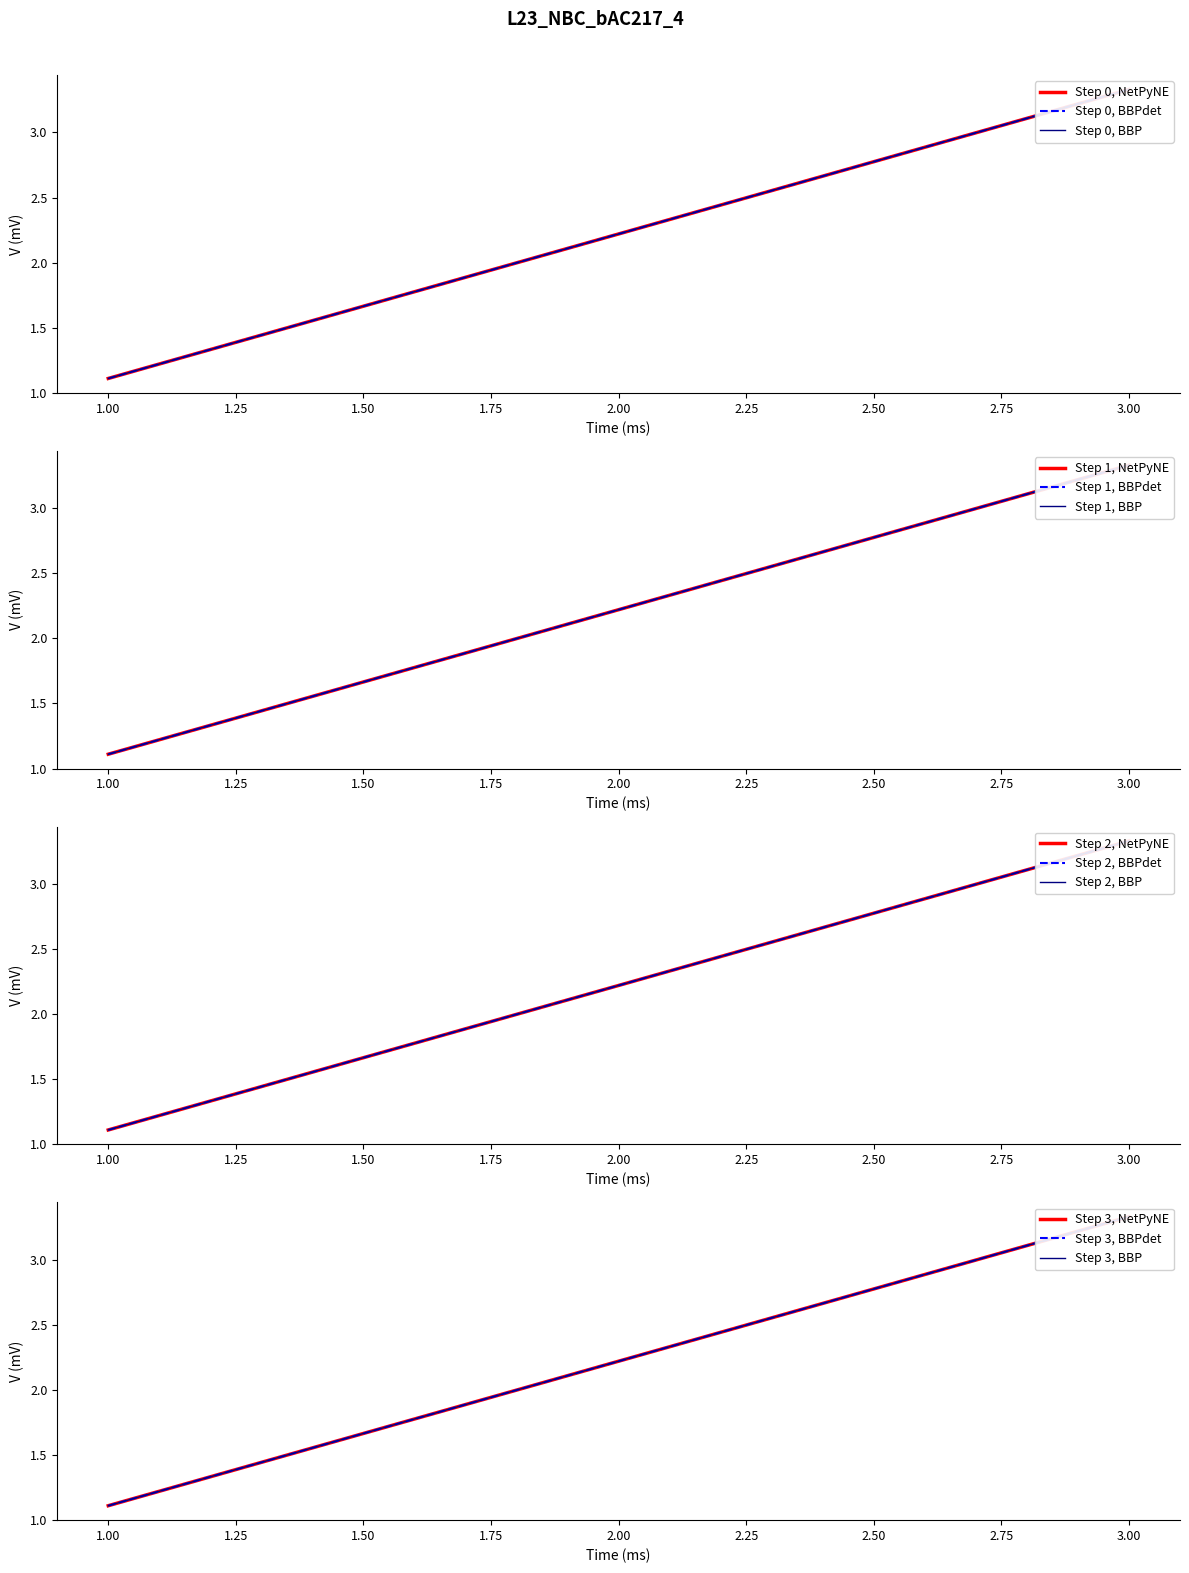

List the labels in order of value, largest first.

3, 2, 1